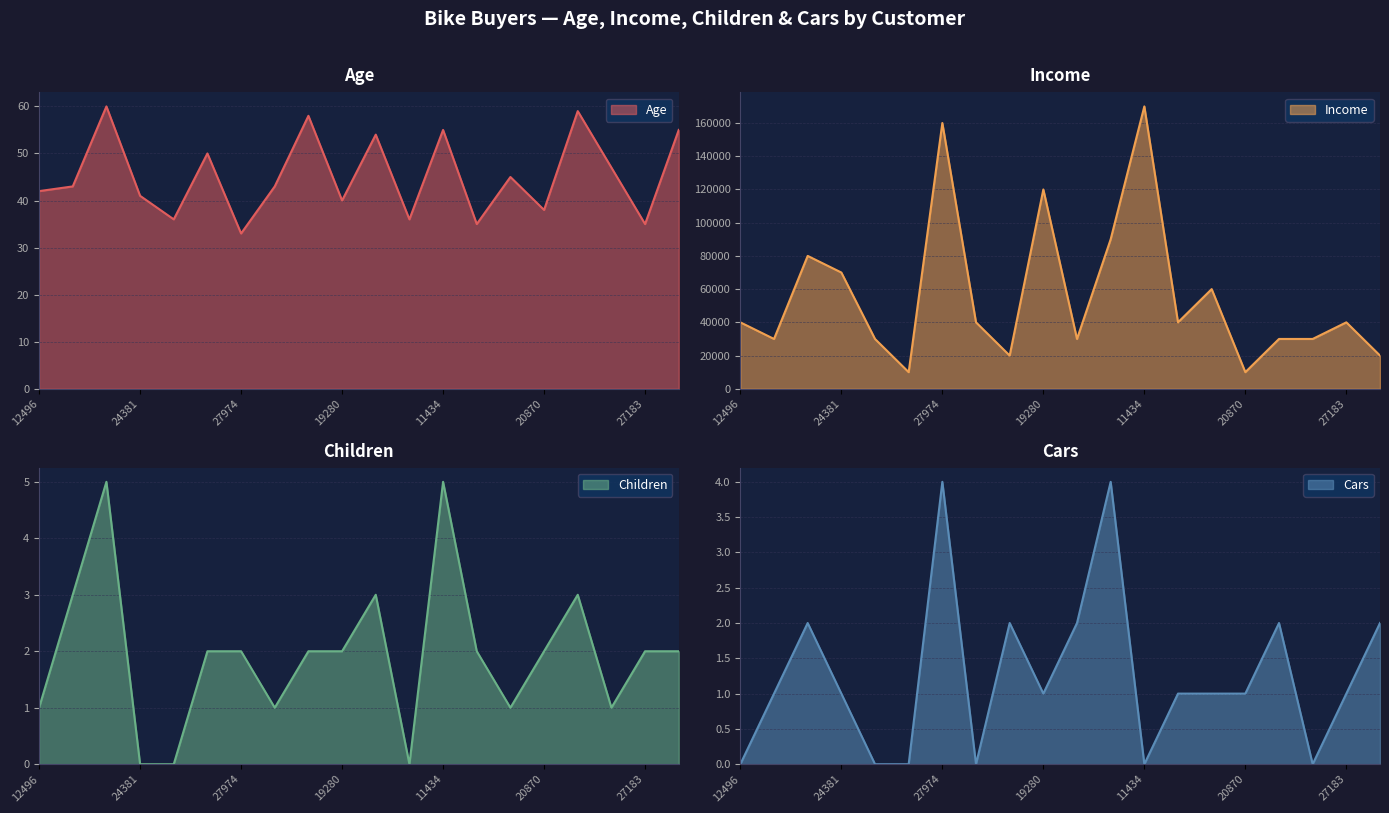

Where is the first local minimum for Age?

25597